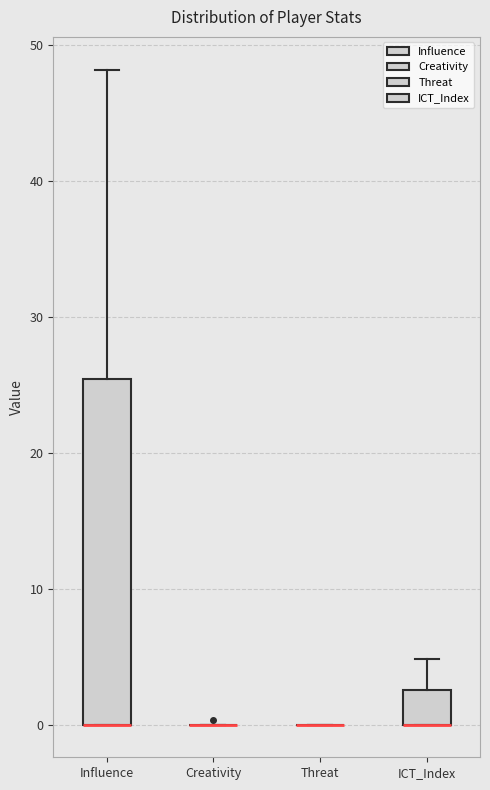

Reading left to right, read every box against the y-axis: the position of its median line, the range the box covers, and the ends of its whiskers. The values are not printed on the chart, so give them approximately, as read against the axis.

Influence: median 0 (drawn on the box's lower edge), box 0 to 25, whiskers 0 to 48
Creativity: box collapsed to a line at 0, whiskers 0 to 0
Threat: box collapsed to a line at 0, whiskers 0 to 0
ICT_Index: median 0 (drawn on the box's lower edge), box 0 to 3, whiskers 0 to 5